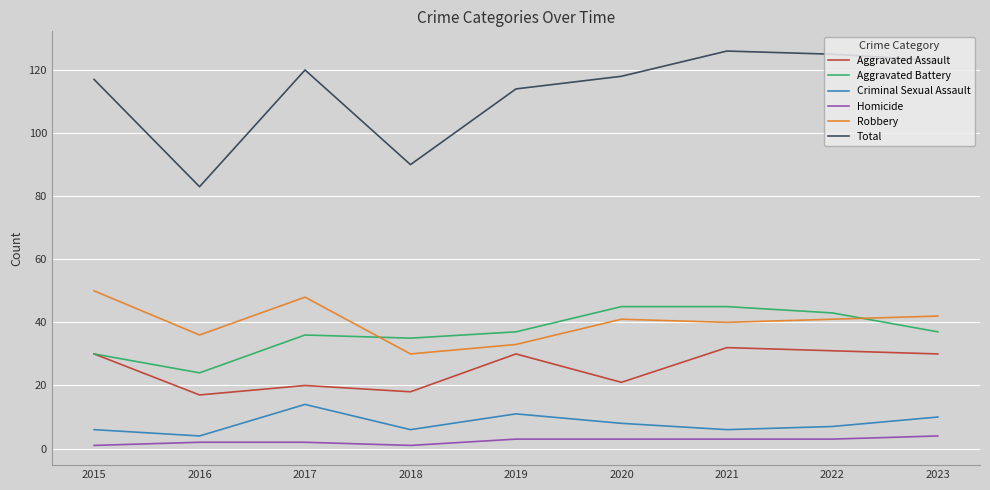

What is the difference between the maximum and minimum values in the Robbery series?

20